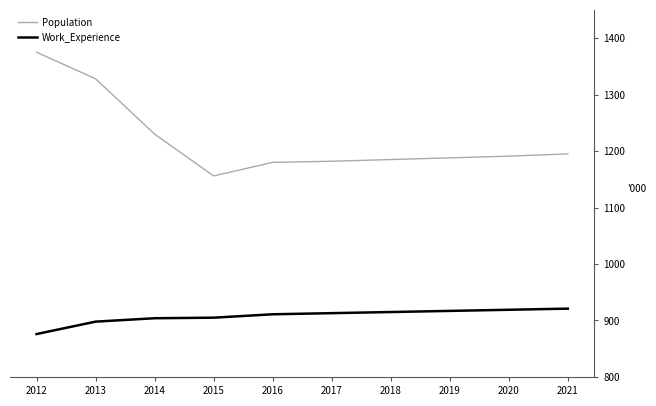

True or false: Work_Experience and Population intersect in this chart.

False